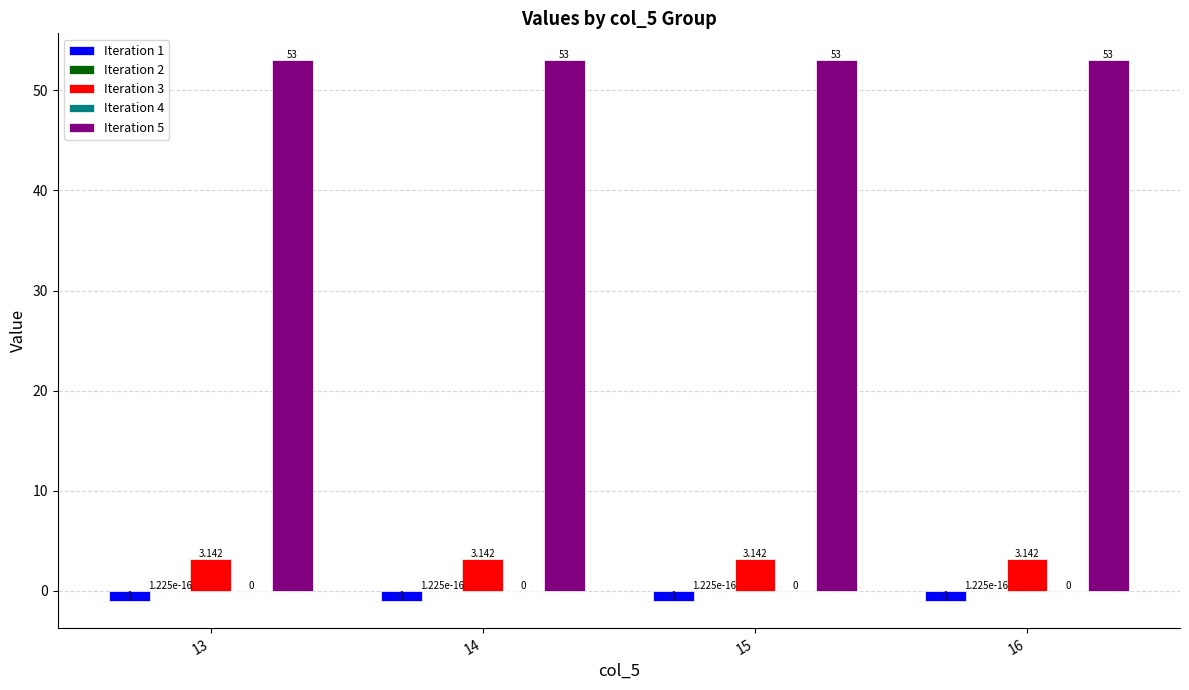

Which series has the widest spread of values?

Iteration 1